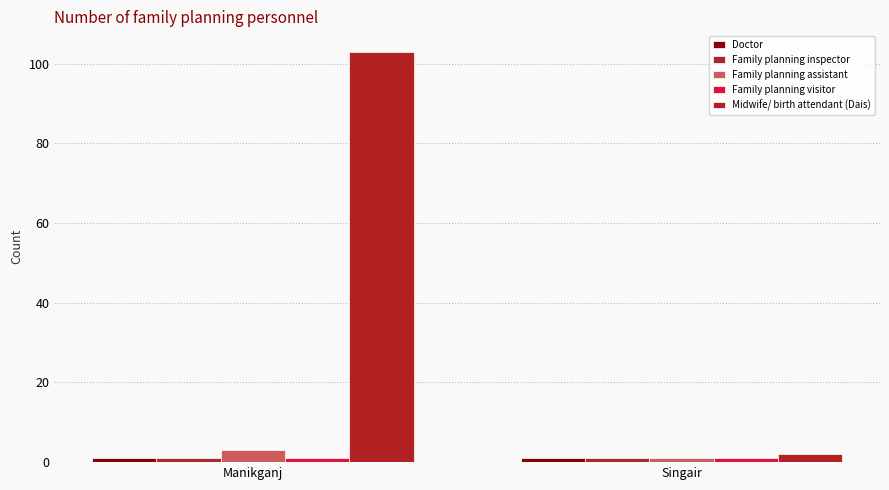

How many bars are there in each group?

5